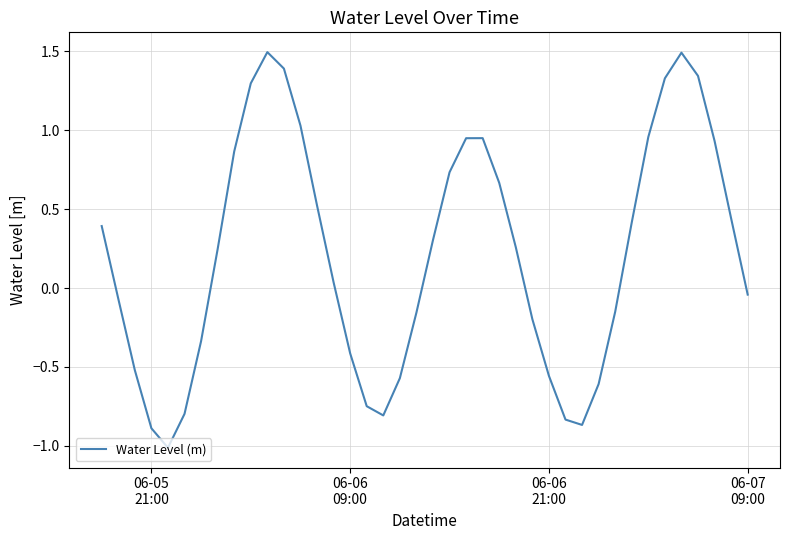

What is the smallest value displayed?

-1.0